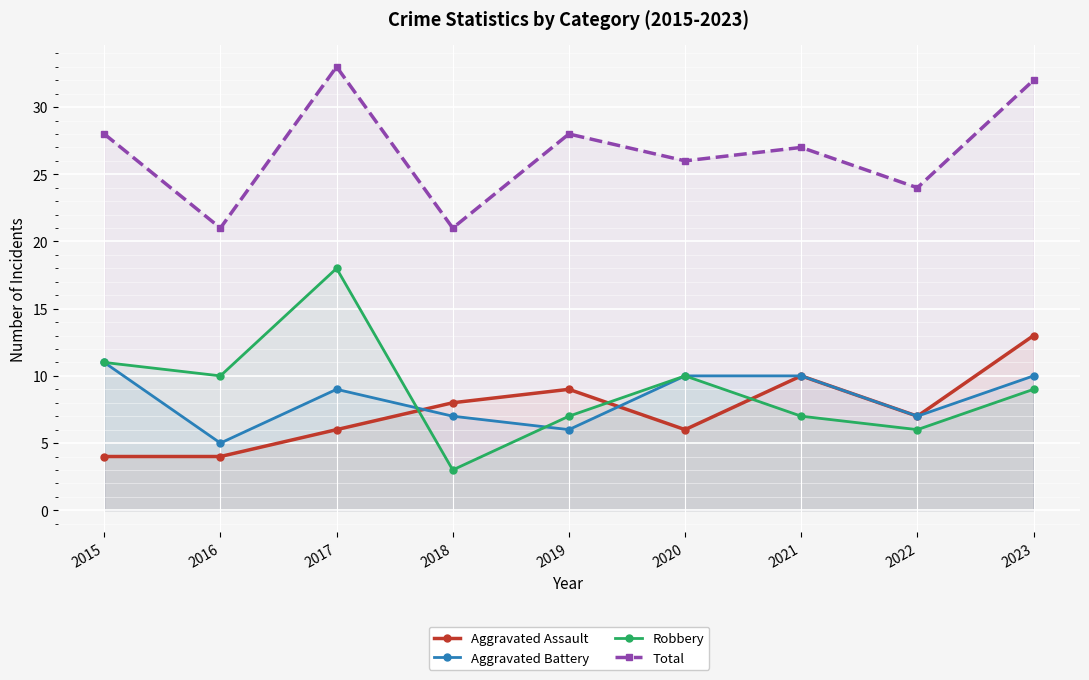

Is it true that Aggravated Assault equals 17 at 2021?

False